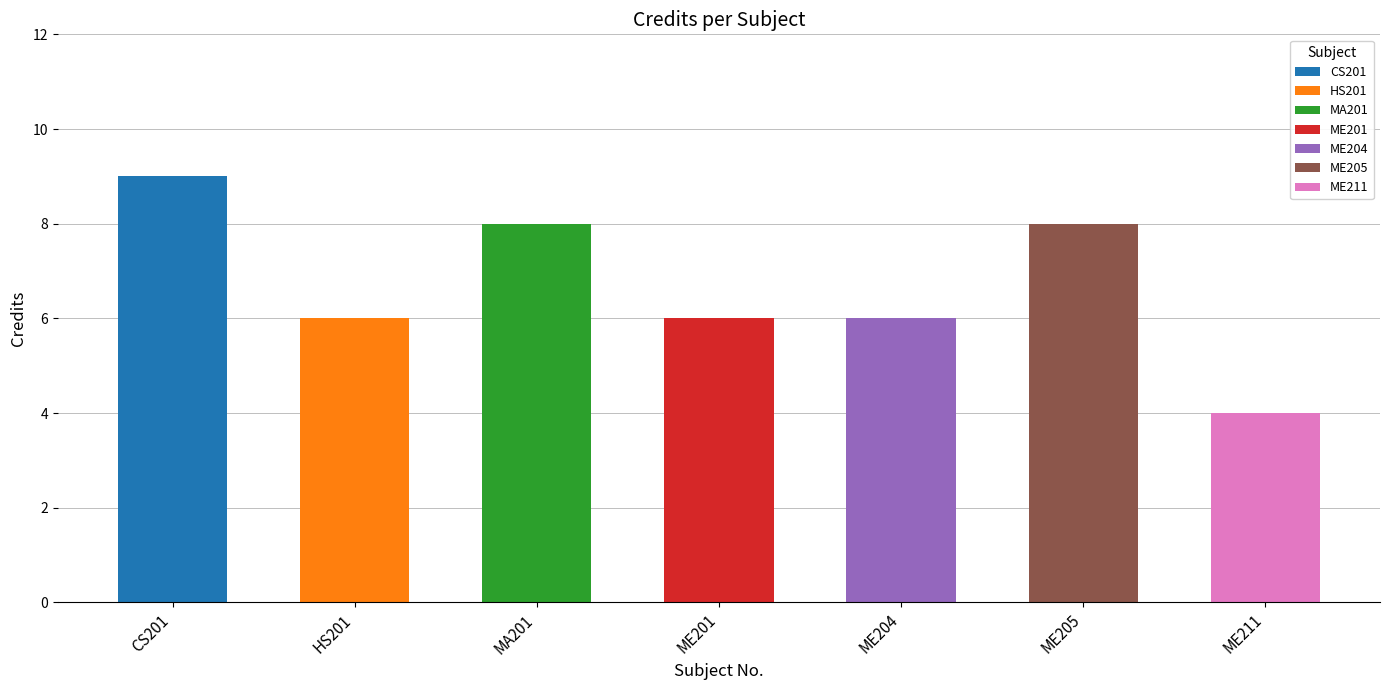

What is the value of the 2nd bar from the left?

6